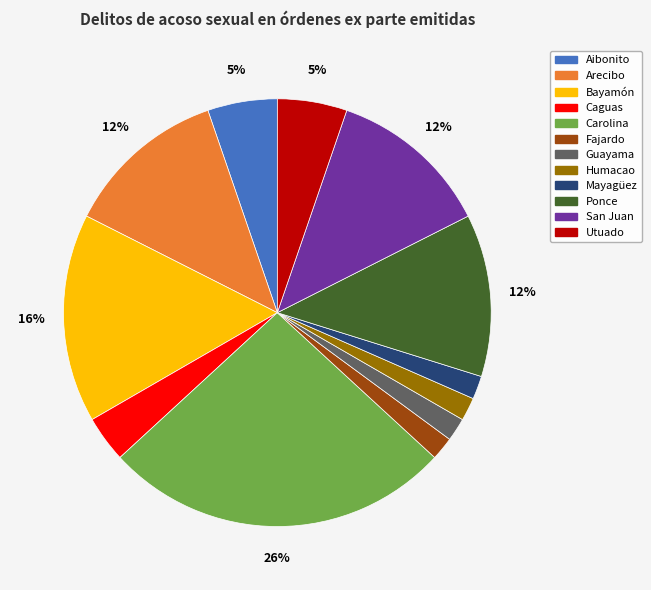

Is there any slice that represents more than half of the pie?

No